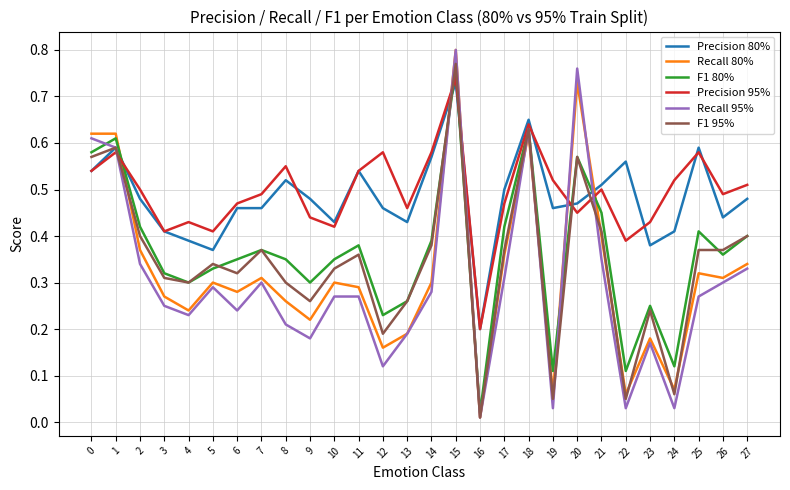

Which category has the lowest value across all series?

16